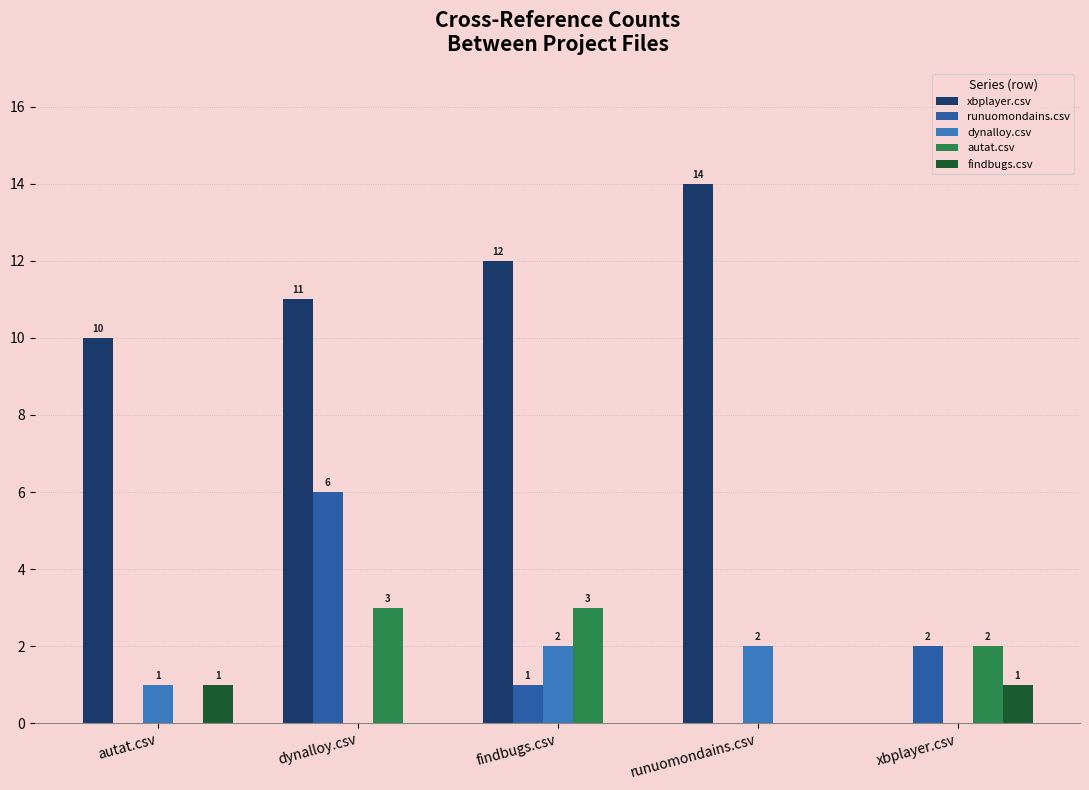

Which category has the lowest value across all series?

xbplayer.csv